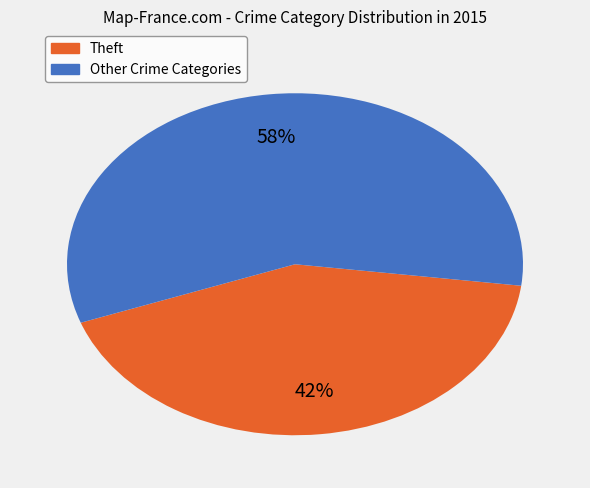

Is there any slice that represents more than half of the pie?

Yes